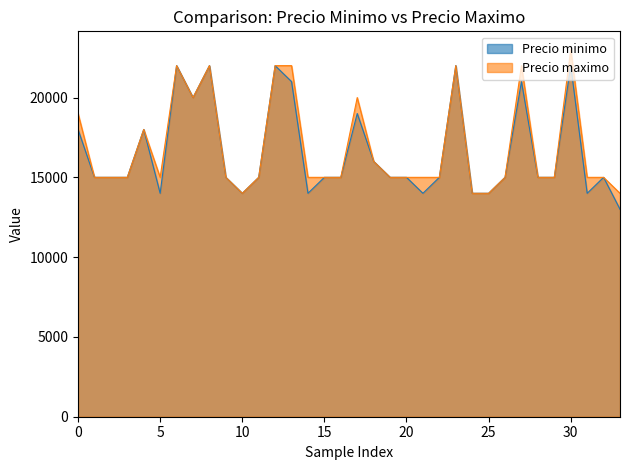

List the series in order of their peak value, lowest first.

Precio minimo, Precio maximo